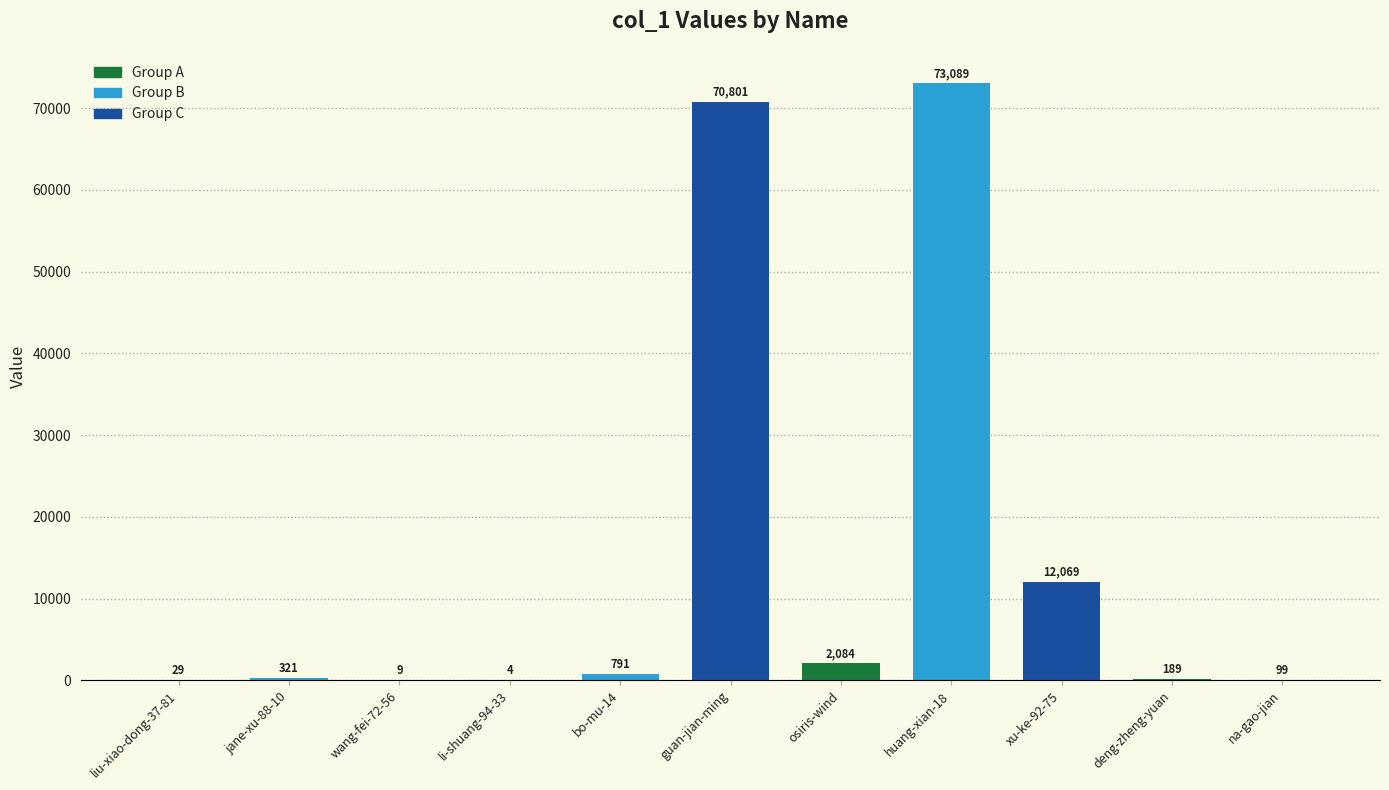

Where is the data nearest to the value 36546?

xu-ke-92-75